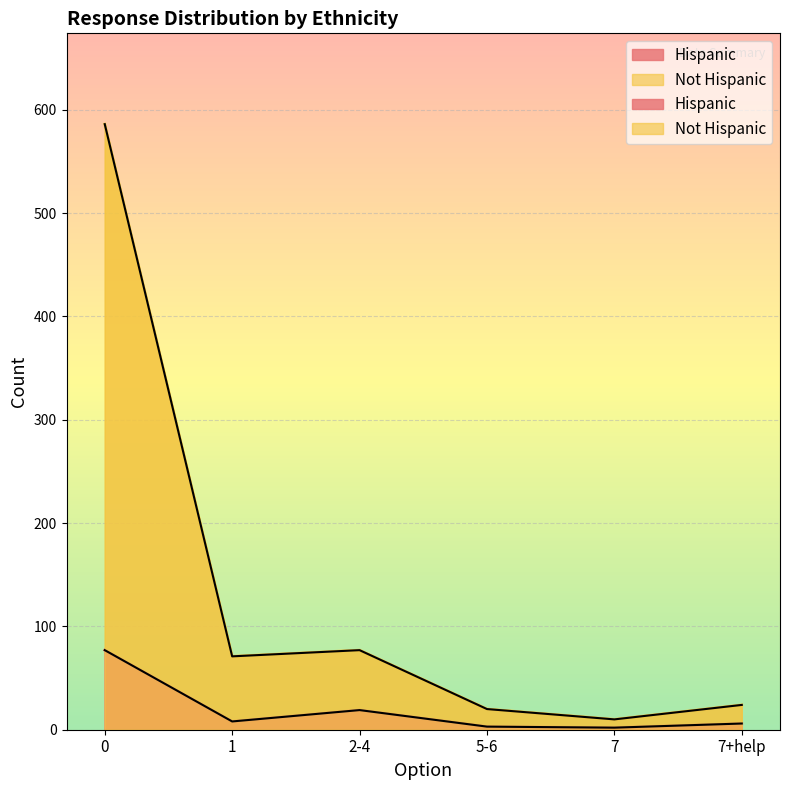

What is the value of the Not Hispanic point at the 1st from the left?

586